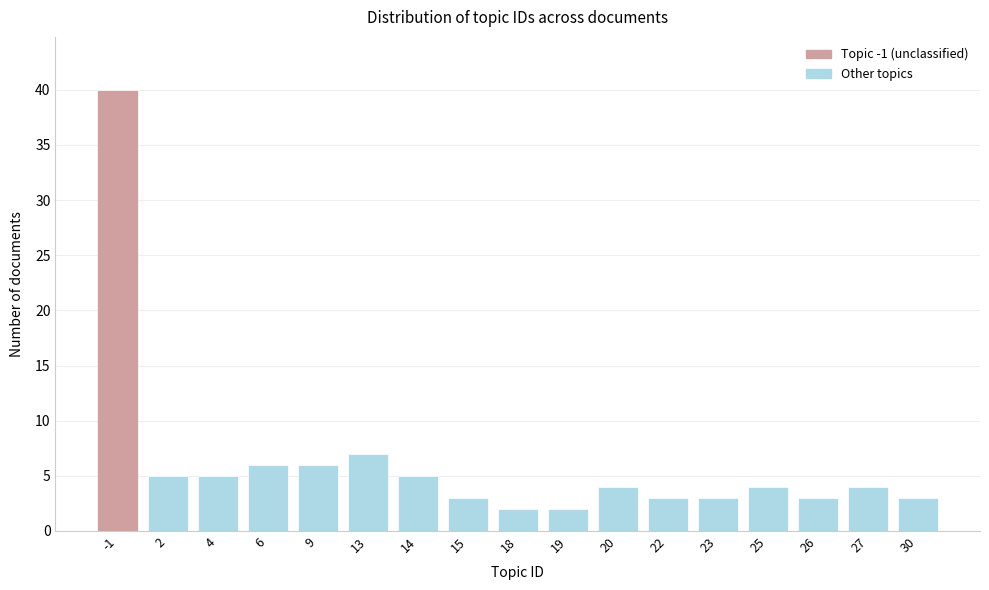

Reading left to right, what are all the values shown in this chart?

40	5	5	6	6	7	5	3	2	2	4	3	3	4	3	4	3